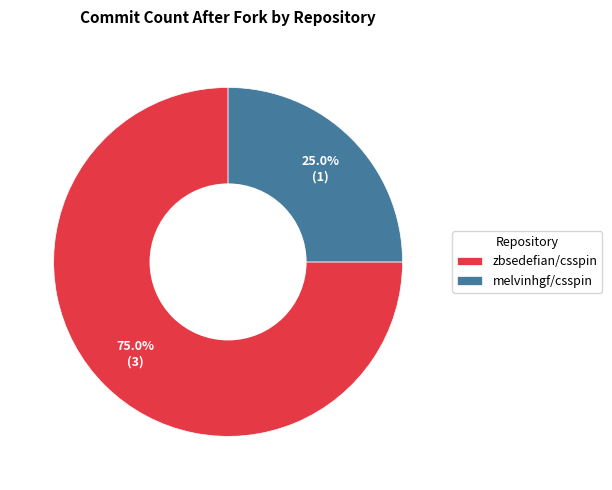

How many segments does this pie chart have?

2